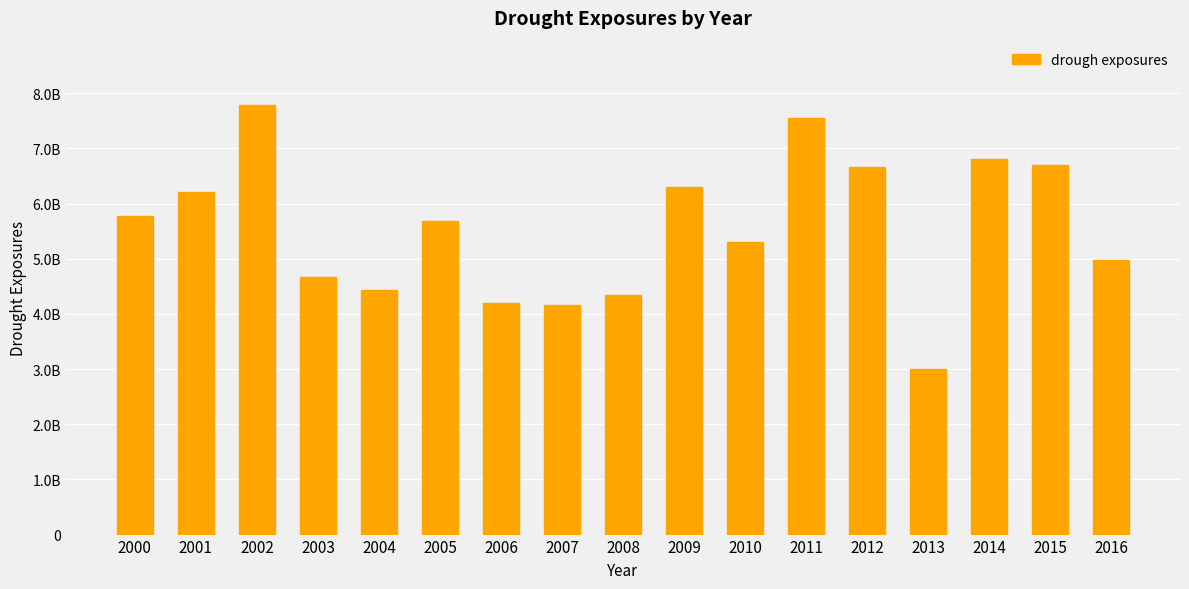

What is the difference between the values at 2001 and 2009?

74107801.0